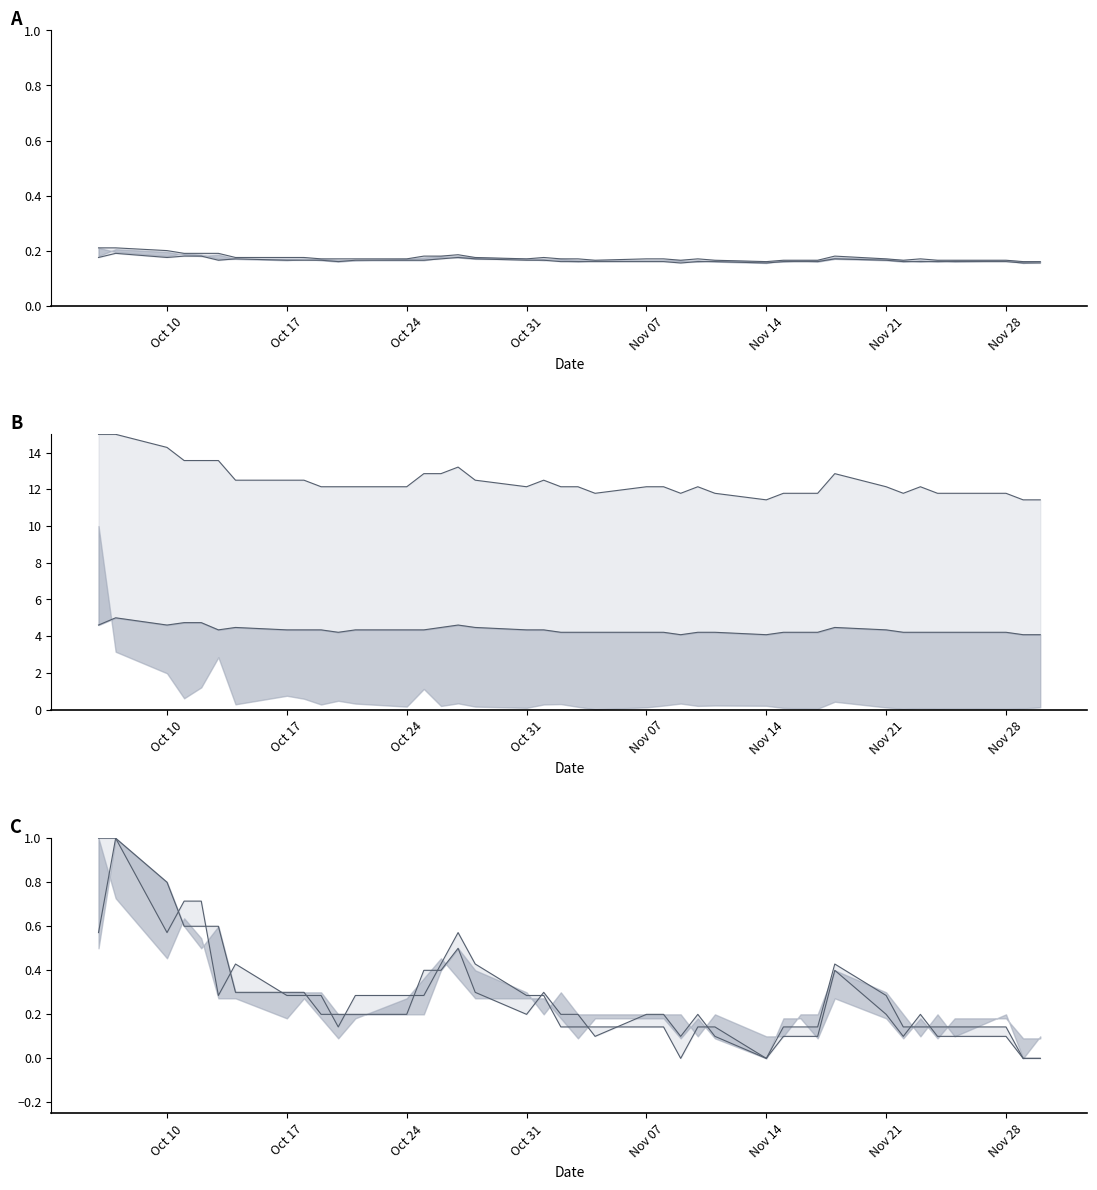

Between Nov 21 and Nov 28, which series saw the biggest shift?

high